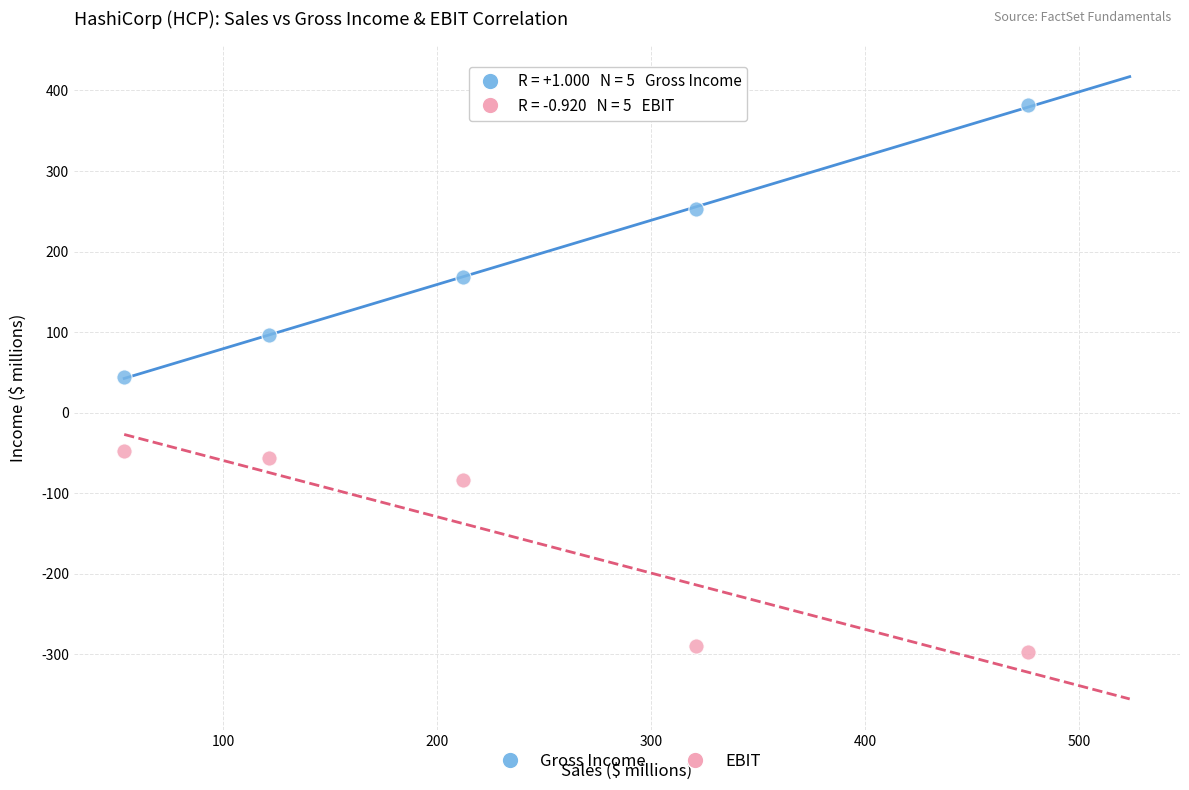

Across all data points, what is the average X value?

236.7